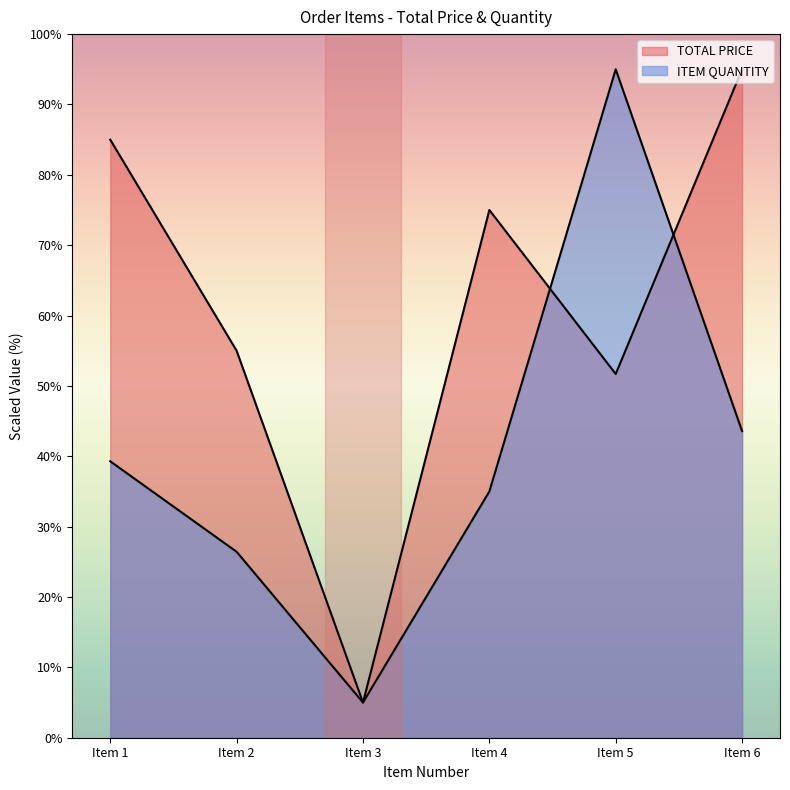

Reading left to right, what are all the values shown in this chart?

TOTAL PRICE: 85.0	55.0	5.0	75.0	51.7	95.0
ITEM QUANTITY: 39.3	26.4	5.0	35.0	95.0	43.6